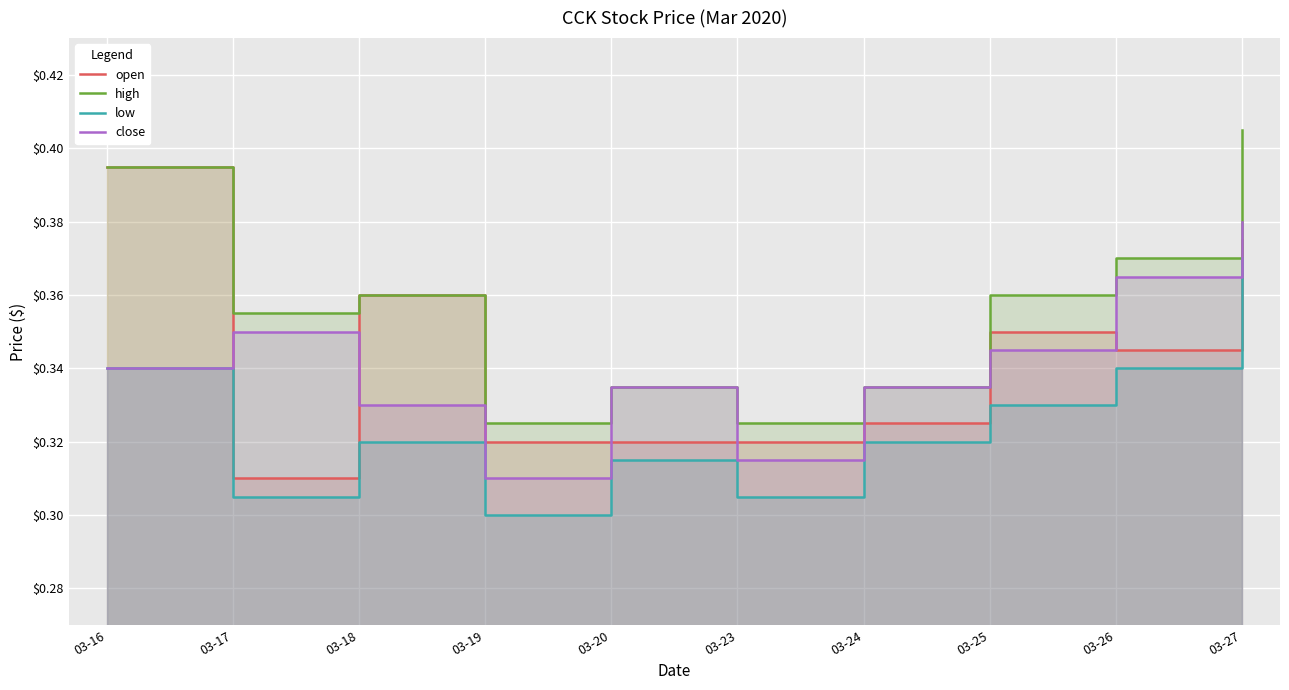

Between 03-16 and 03-26, which series saw the biggest shift?

open